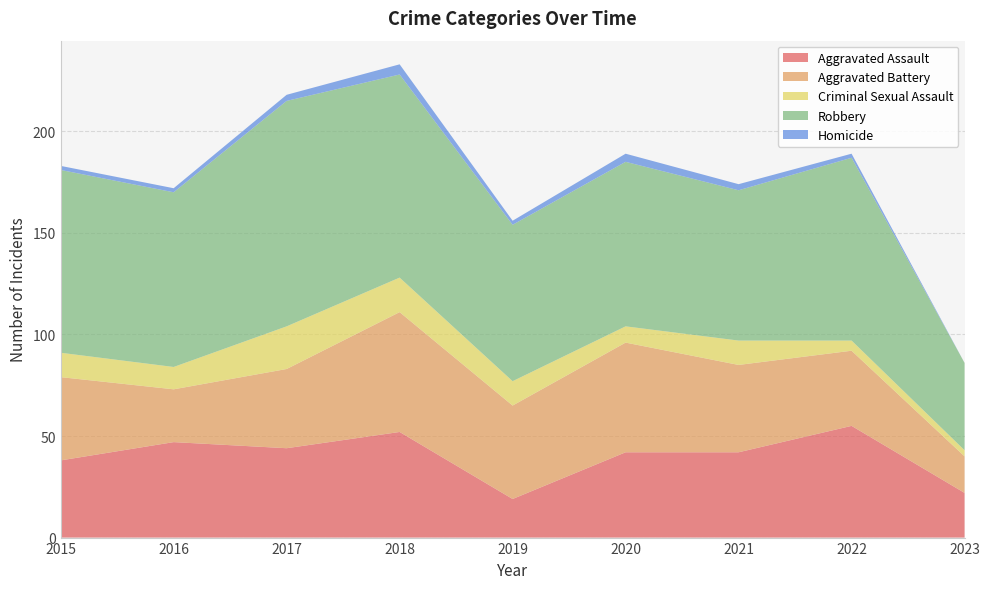

Reading left to right, extract all data points from this chart.

Aggravated Assault: 2015=38	2016=47	2017=44	2018=52	2019=19	2020=42	2021=42	2022=55	2023=22
Aggravated Battery: 2015=41	2016=26	2017=39	2018=59	2019=46	2020=54	2021=43	2022=37	2023=18
Criminal Sexual Assault: 2015=12	2016=11	2017=21	2018=17	2019=12	2020=8	2021=12	2022=5	2023=3
Robbery: 2015=90	2016=86	2017=111	2018=100	2019=77	2020=81	2021=74	2022=90	2023=43
Homicide: 2015=2	2016=2	2017=3	2018=5	2019=2	2020=4	2021=3	2022=2	2023=0